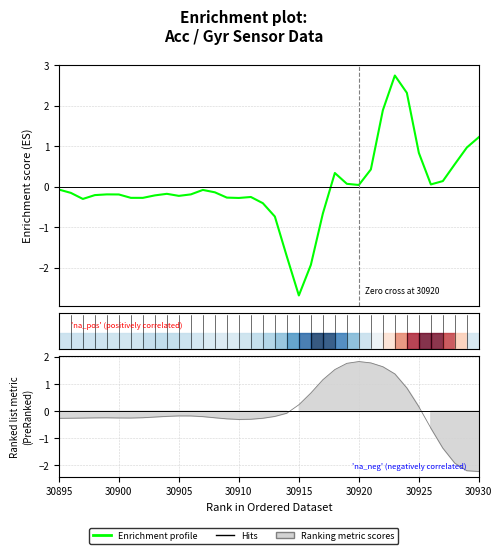

True or false: Ranking metric scores has more than 0 points higher than both neighbors.

True